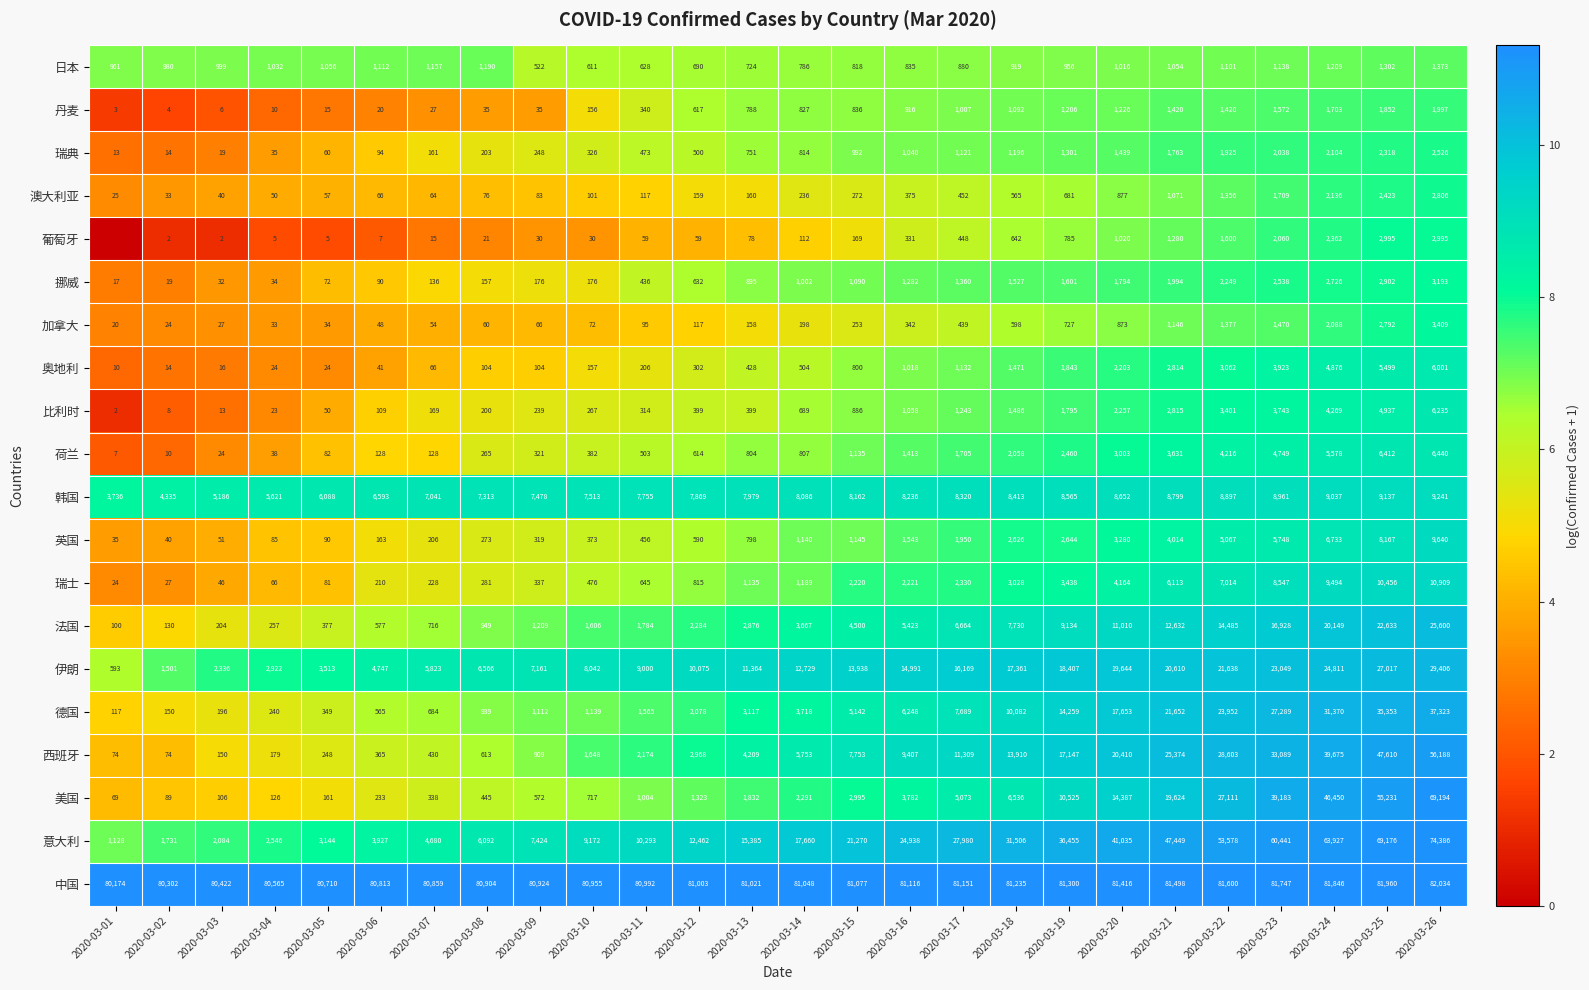

Which series changed the most between 2020-03-09 and 2020-03-11?

意大利